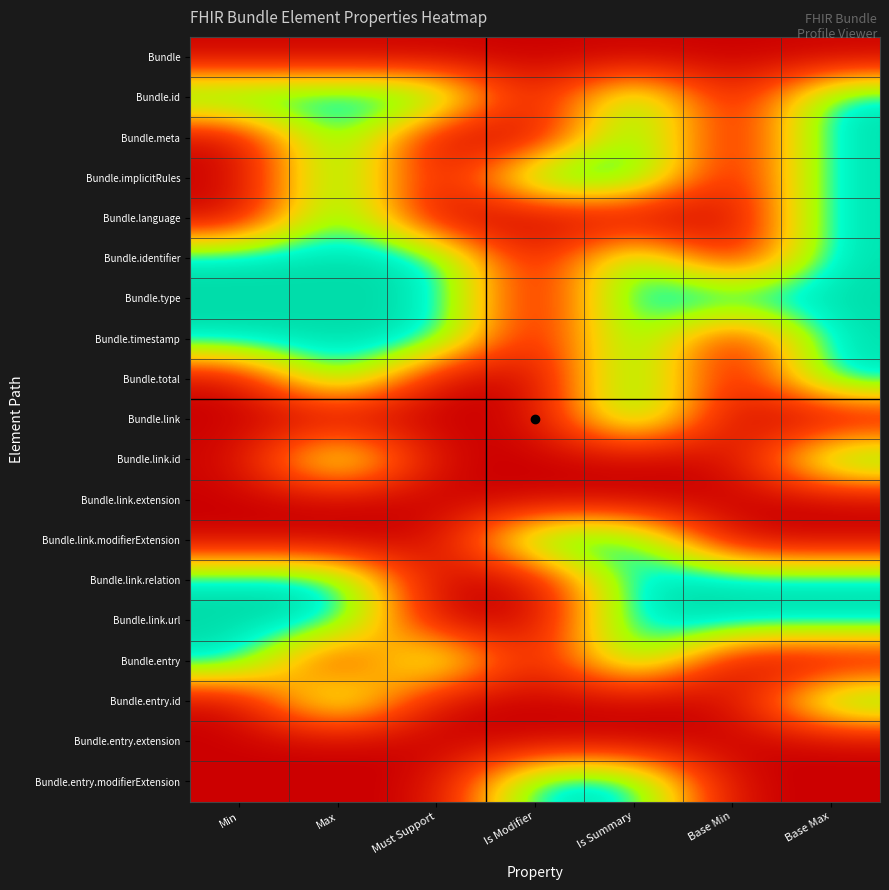

At Max, list the series in order from largest to smallest.

Bundle.id, Bundle.meta, Bundle.implicitRules, Bundle.language, Bundle.identifier, Bundle.type, Bundle.timestamp, Bundle.total, Bundle.link.id, Bundle.link.relation, Bundle.link.url, Bundle.entry.id, Bundle, Bundle.link, Bundle.link.extension, Bundle.link.modifierExtension, Bundle.entry, Bundle.entry.extension, Bundle.entry.modifierExtension